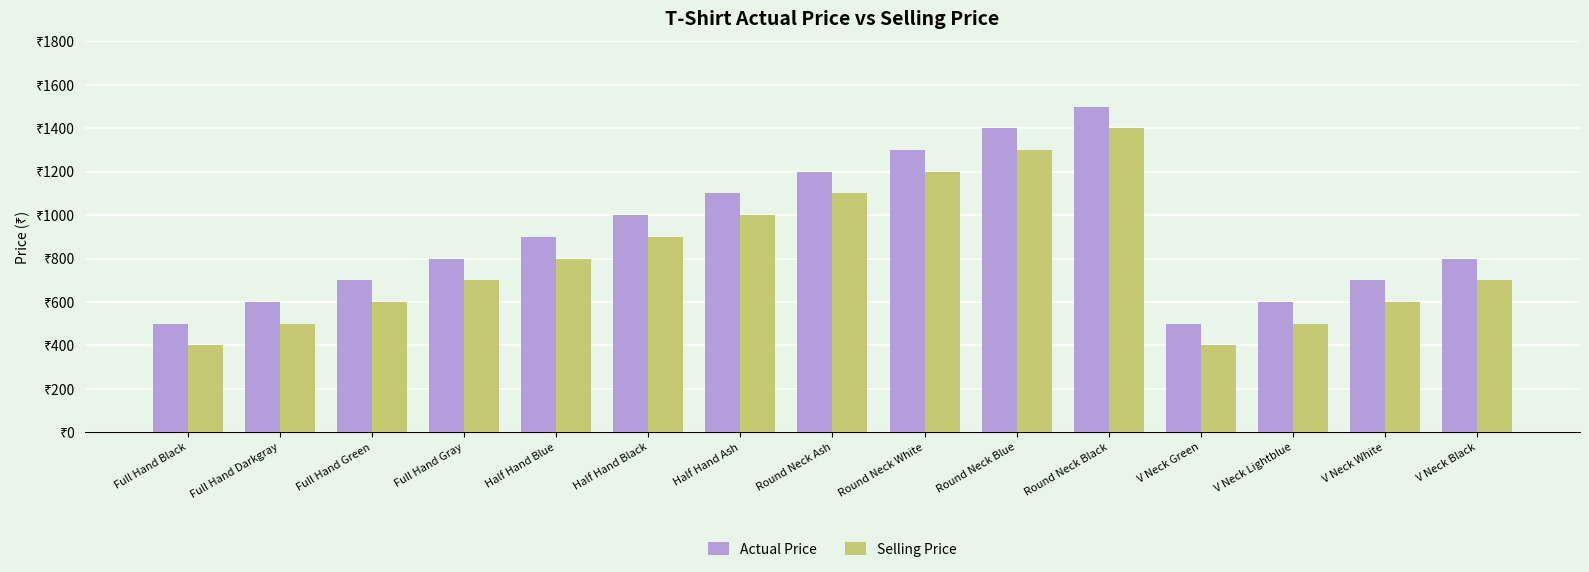

At which category is the sum across all series the highest?

Round Neck Black